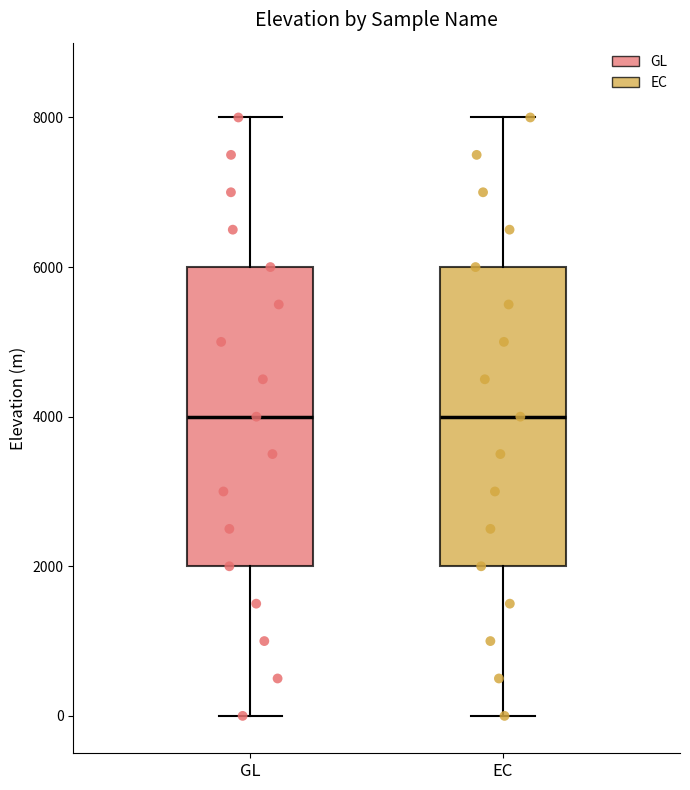

Where is the lower edge of the box for EC on the y-axis? The values are not printed on the chart, so give them approximately, as read against the axis.

2000